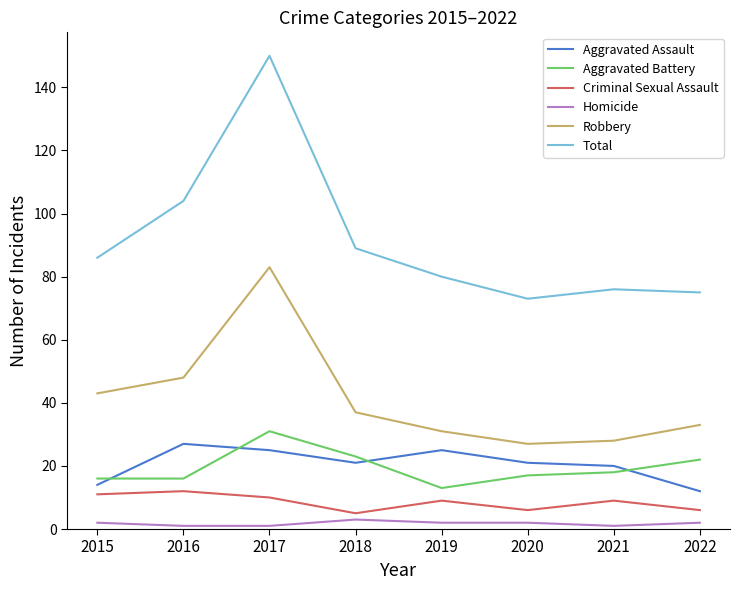

Is this an area chart (filled region under the line)?

No